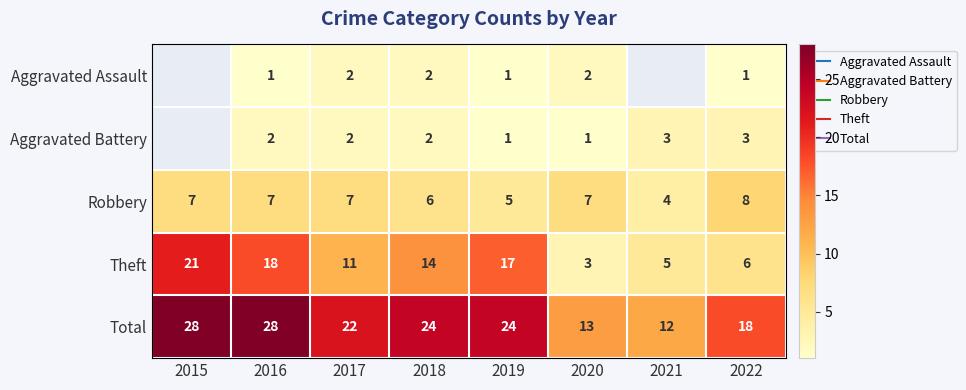

True or false: Aggravated Battery has a value of 3.9 at 2021.

False